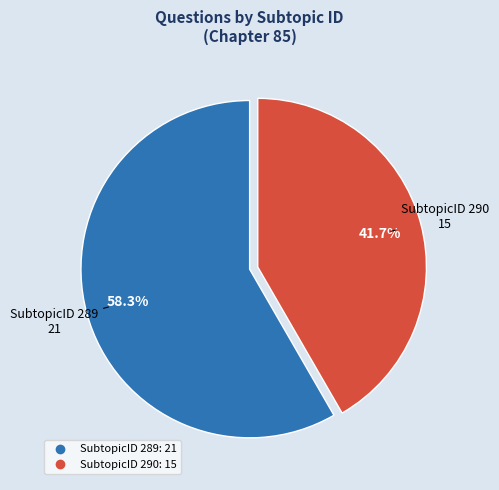

The SubtopicID 290 slice represents 55% of the pie. True or false?

False